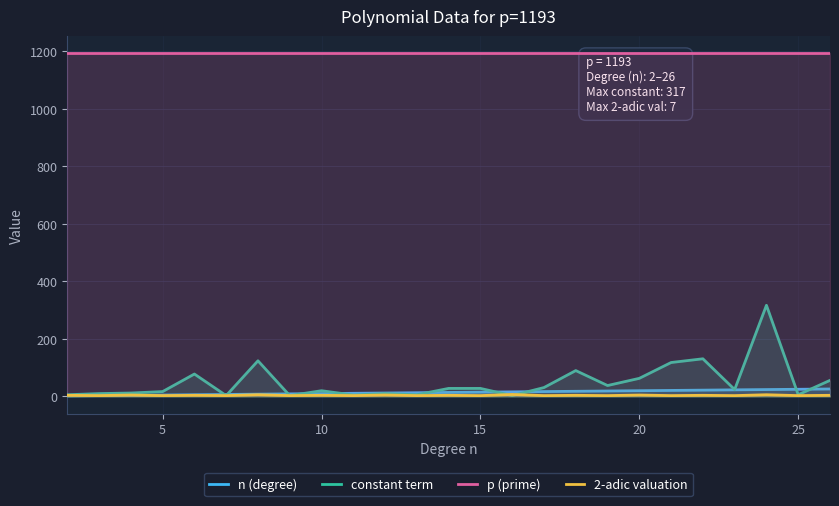

Which series has the widest spread of values?

constant term